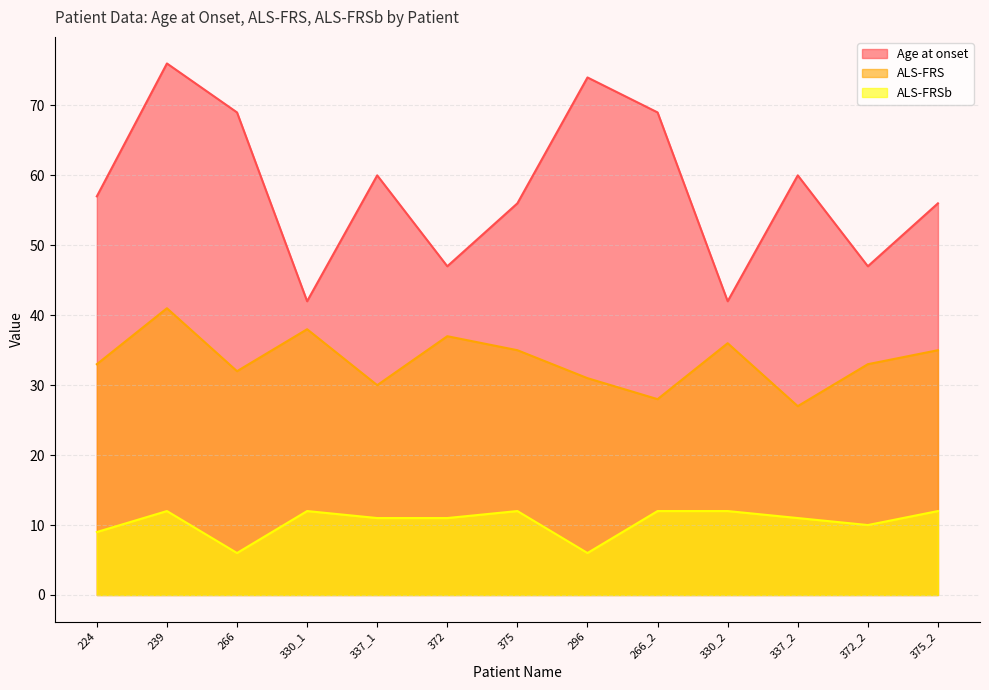

True or false: ALS-FRSb and ALS-FRS intersect in this chart.

False